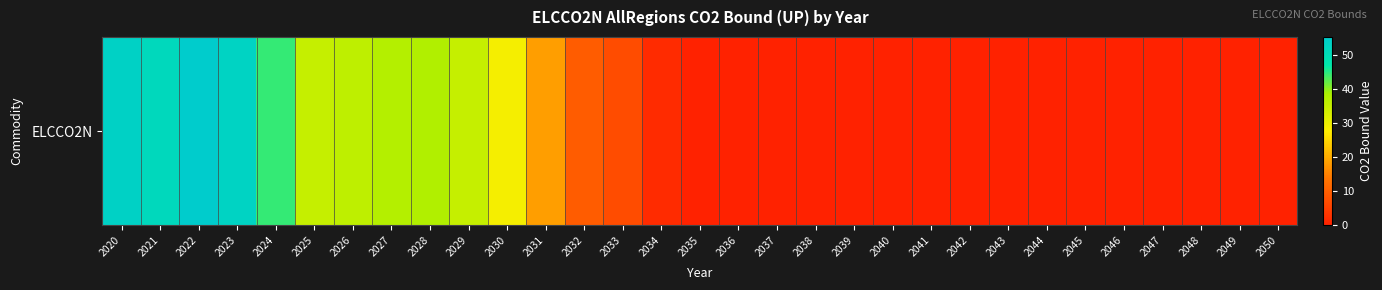

Reading right to left, extract all data points from this chart.

2050=0.0	2049=0.0	2048=0.0	2047=0.0	2046=0.0	2045=0.0	2044=0.0	2043=0.0	2042=0.0	2041=0.0	2040=0.0	2039=0.0	2038=0.0	2037=0.0	2036=0.0	2035=0.0	2034=1.6	2033=7.1	2032=9.6	2031=18.5	2030=28.9	2029=35.2	2028=37.7	2027=37.4	2026=36.0	2025=35.2	2024=44.4	2023=53.1	2022=55.4	2021=51.7	2020=53.7